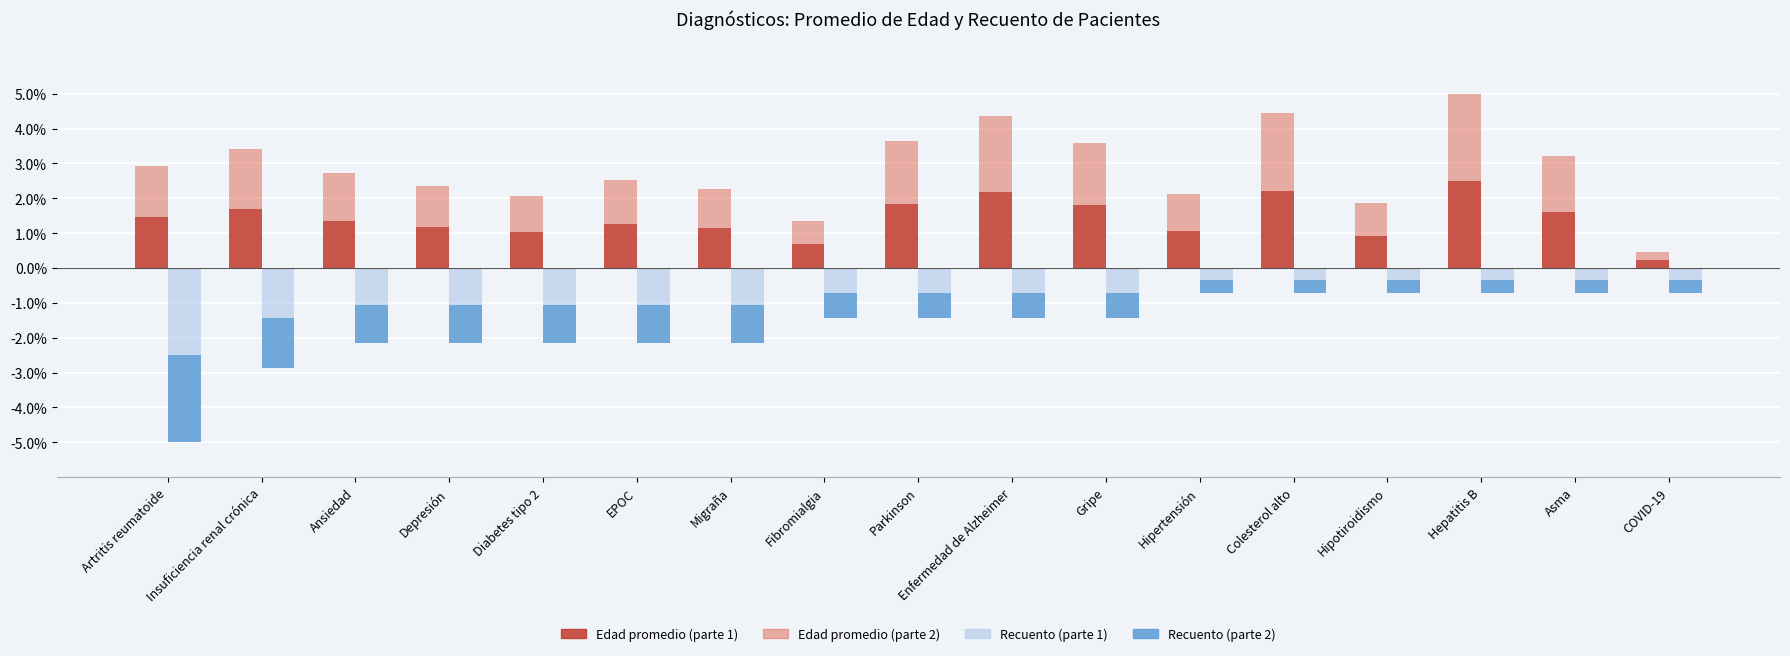

At which category is the sum across all series the highest?

Hepatitis B